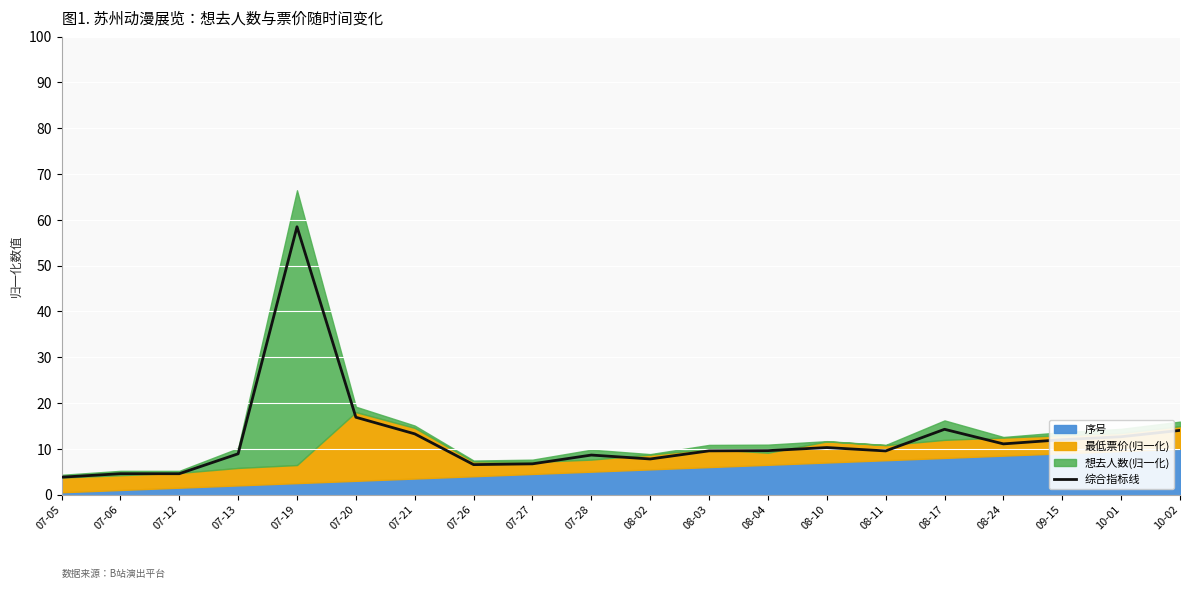

Rank the categories by value from highest to lowest.

07-19, 07-20, 08-17, 10-02, 07-21, 10-01, 09-15, 08-24, 08-10, 08-04, 08-03, 08-11, 07-13, 07-28, 08-02, 07-27, 07-26, 07-06, 07-12, 07-05